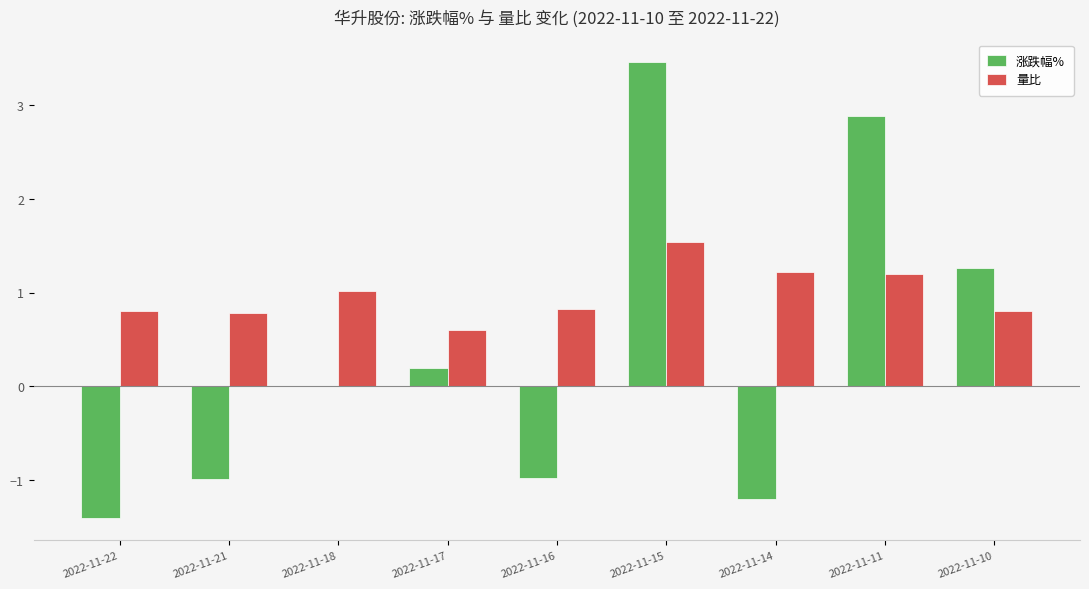

Between 2022-11-17 and 2022-11-11, which series saw the biggest shift?

涨跌幅%